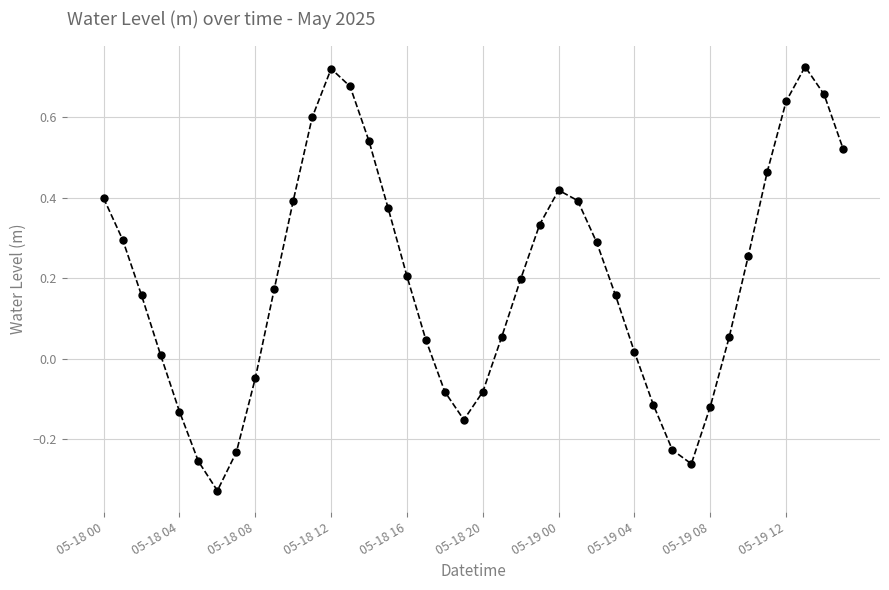

How many points are higher than both their immediate neighbors (excluding endpoints)?

3